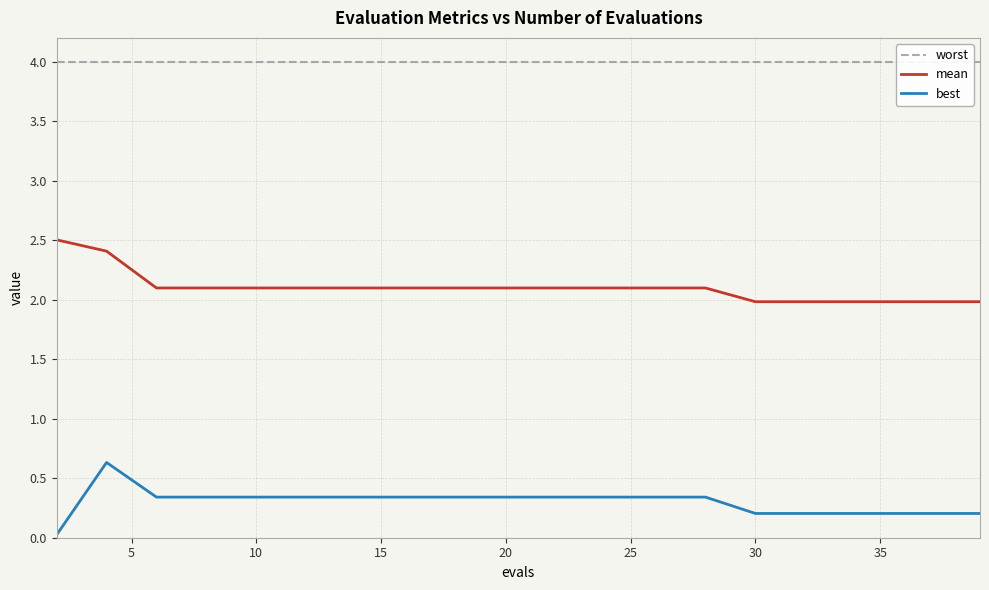

How many categories are shown in the chart?

20